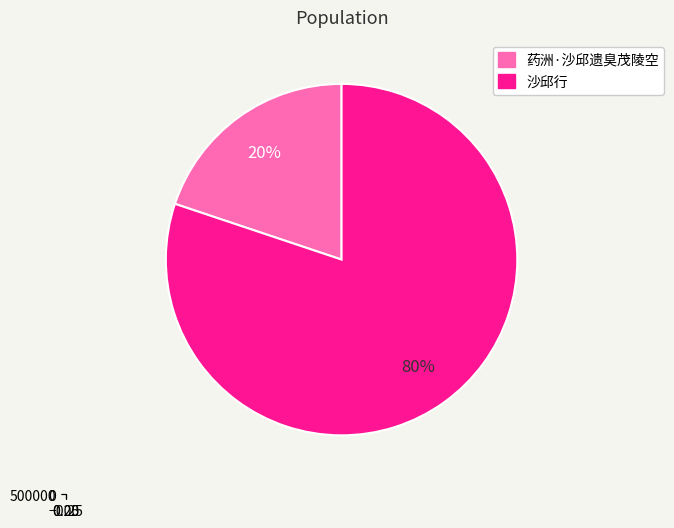

Which slice is the largest?

沙邱行